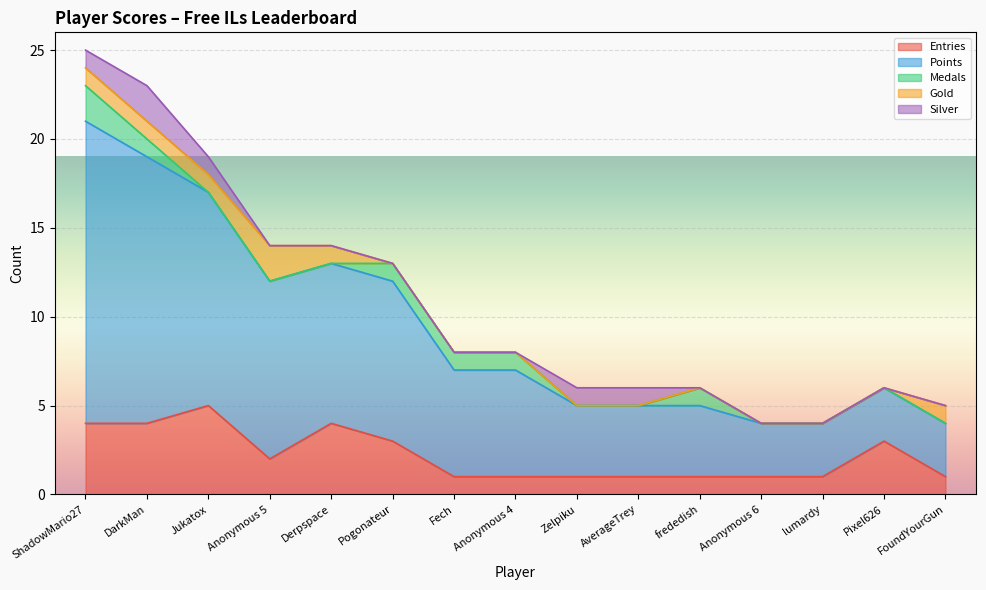

Does the chart display data point markers on the line(s)?

No